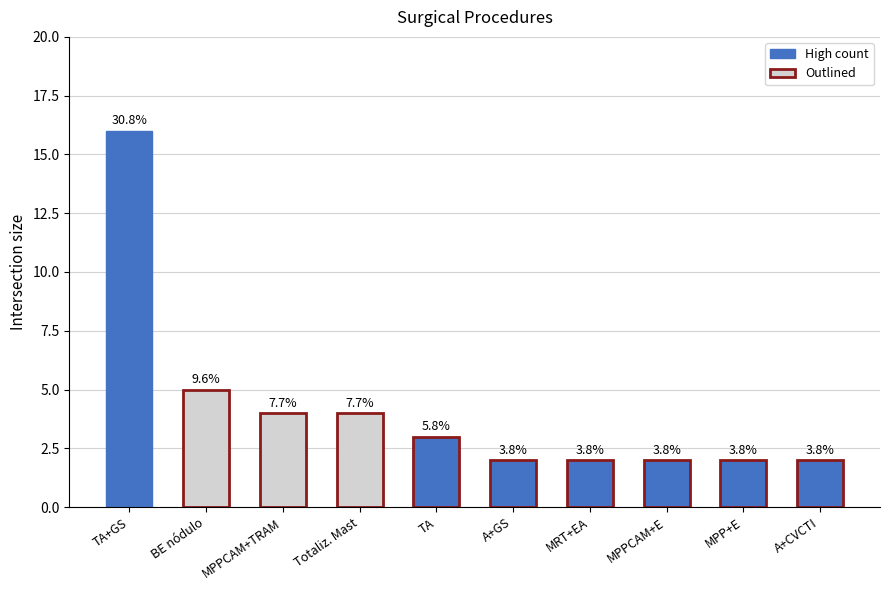

What value does the data have at TA, to the nearest 5?

5